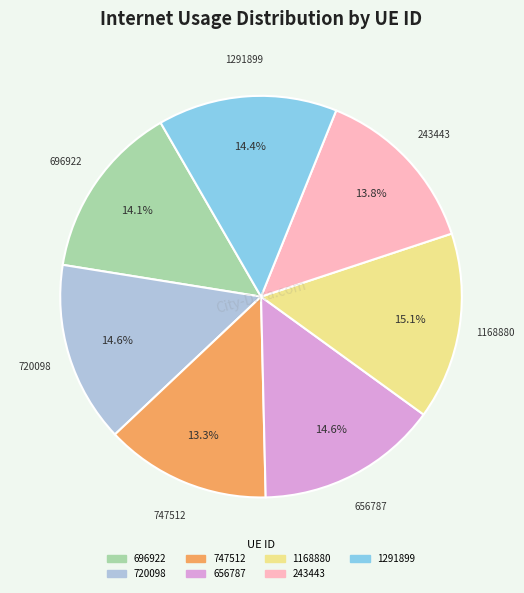

How much of the chart is everything except 656787?

85.4%